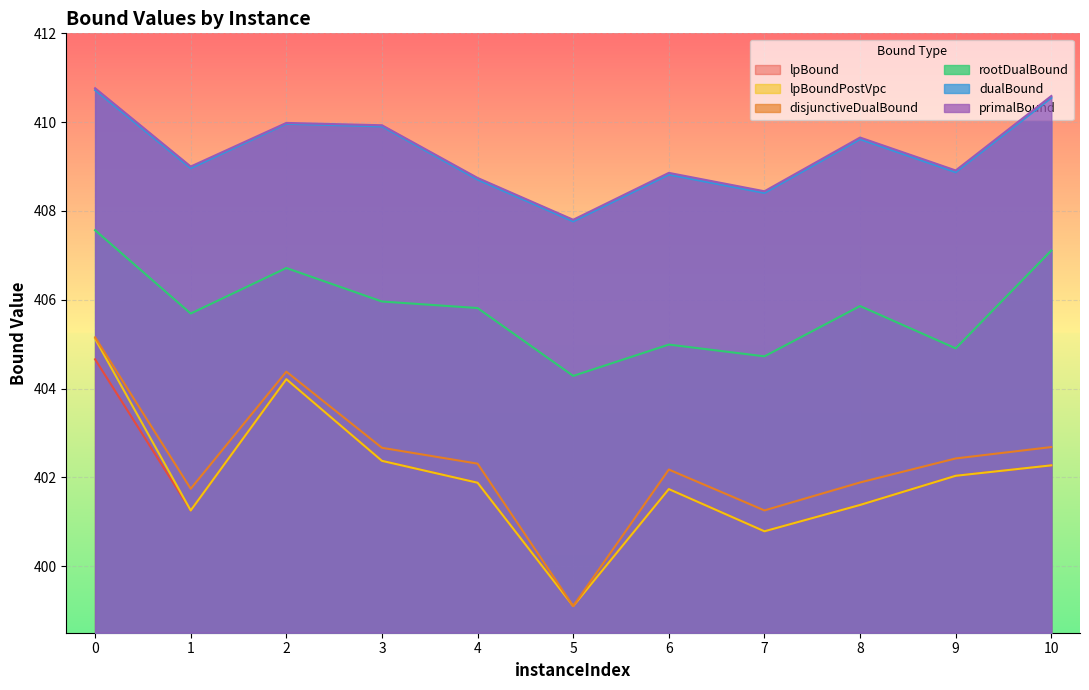

Is the value of lpBoundPostVpc at 7 greater than the value of rootDualBound at 8?

No